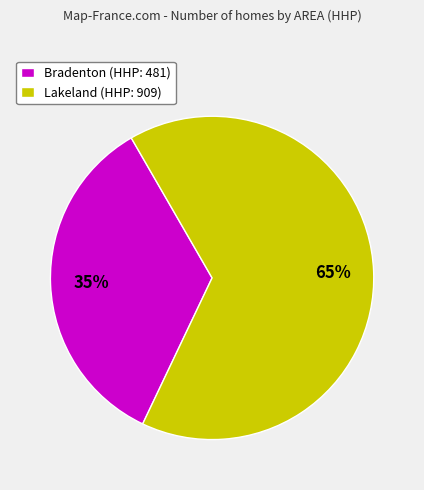

How many segments does this pie chart have?

2